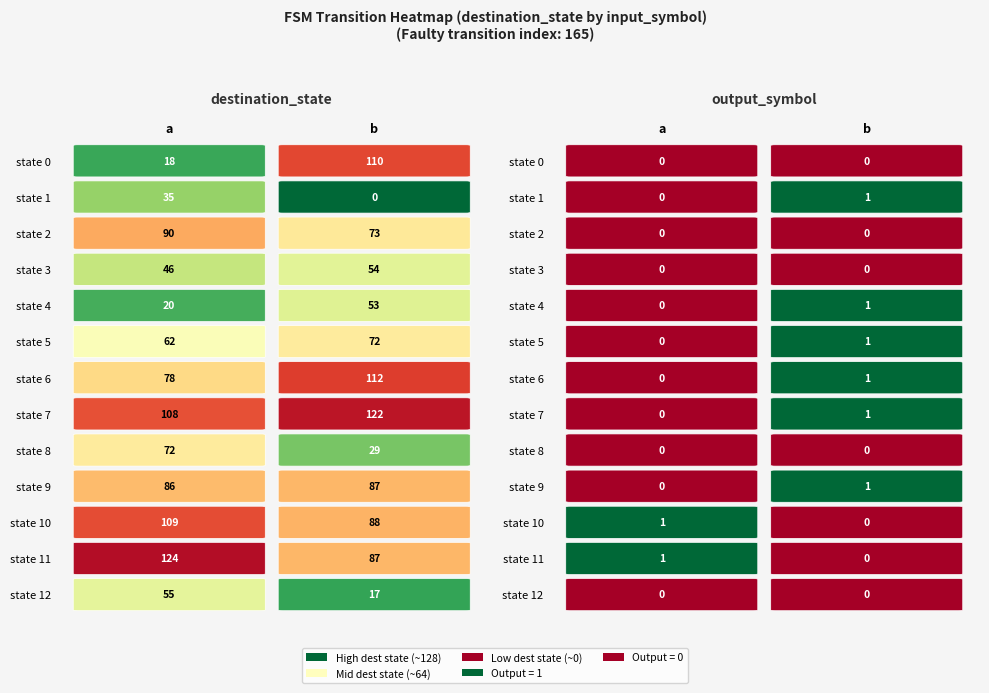

Rank the series by their maximum value, from highest to lowest.

state 11, state 7, state 6, state 0, state 10, state 2, state 9, state 5, state 8, state 12, state 3, state 4, state 1